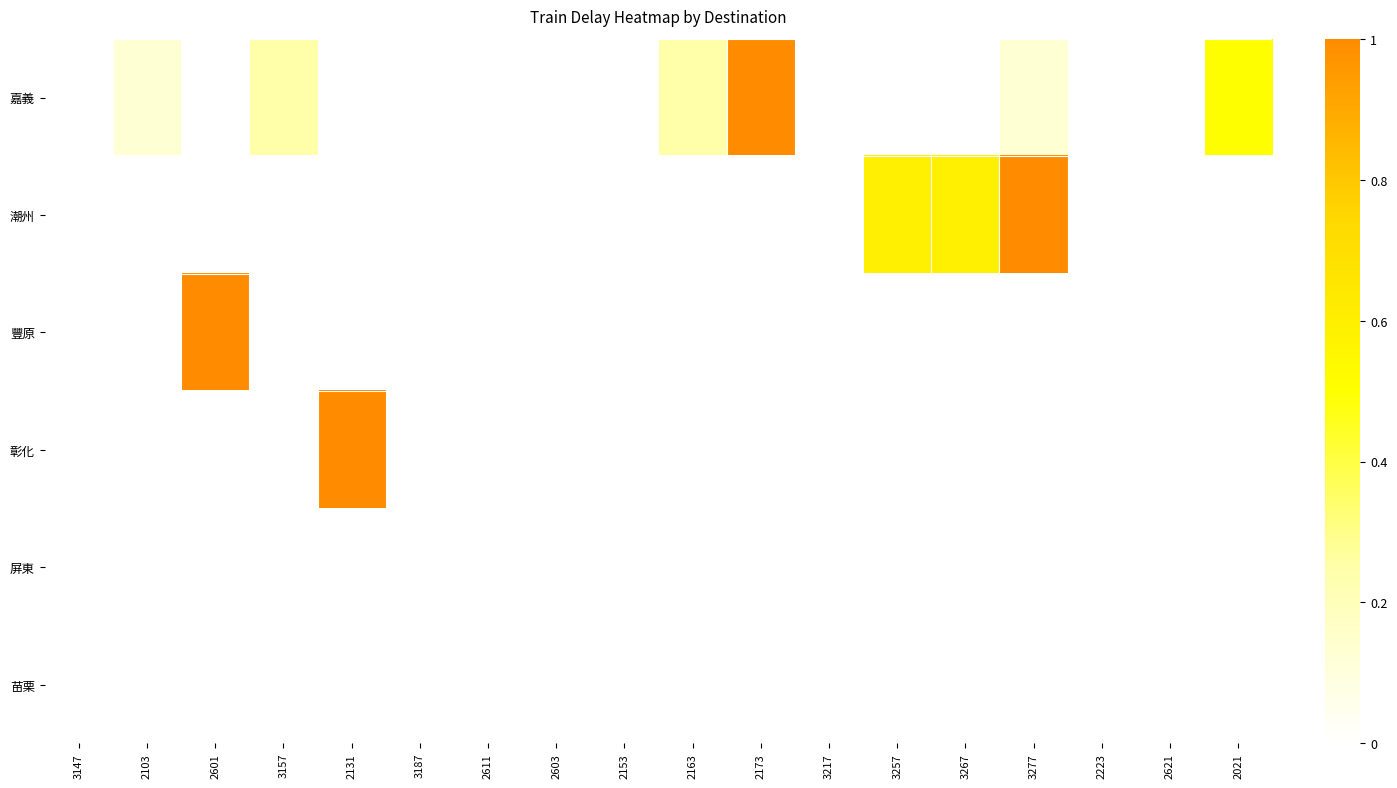

Which has a higher value, 3267 or 2223?

3267